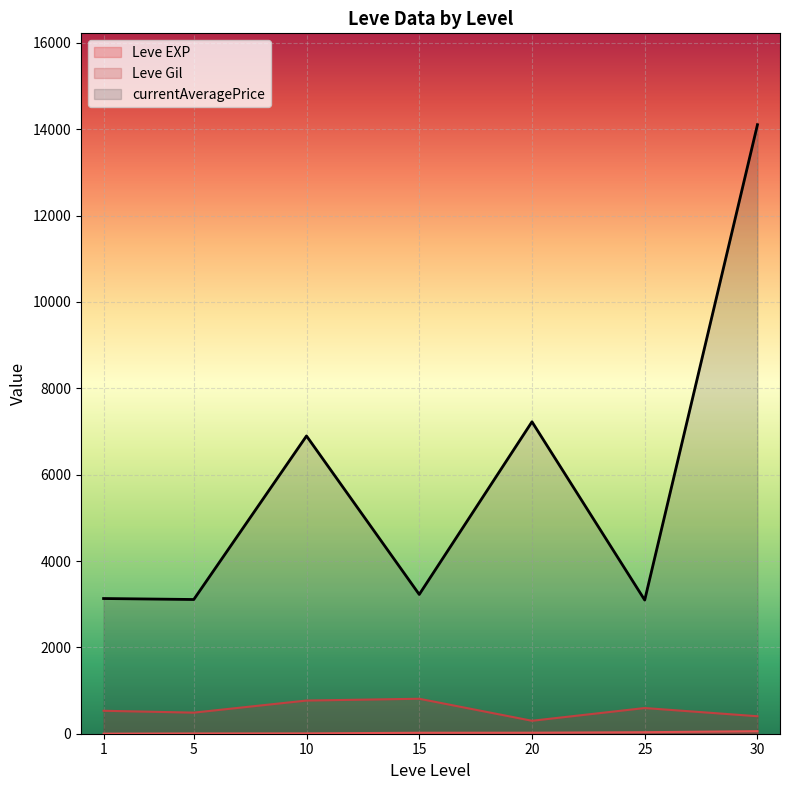

What is the sum of all Leve EXP values?

809